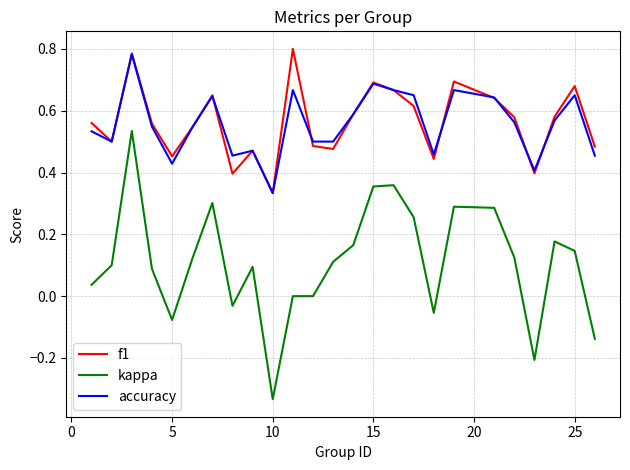

True or false: f1 and kappa intersect in this chart.

False